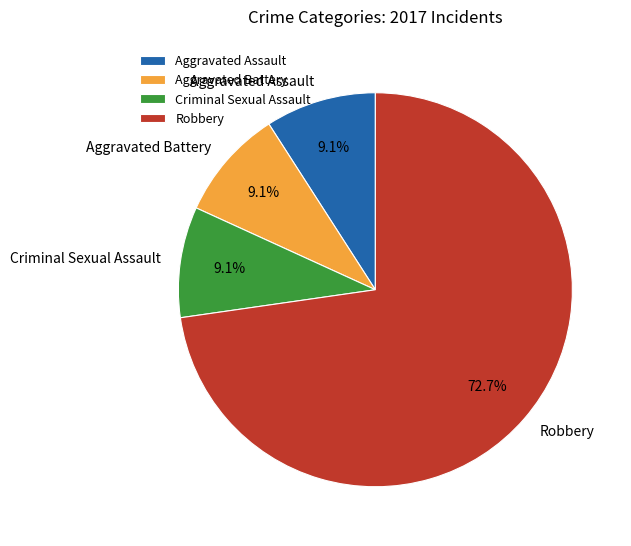

Is there any slice that represents more than half of the pie?

Yes